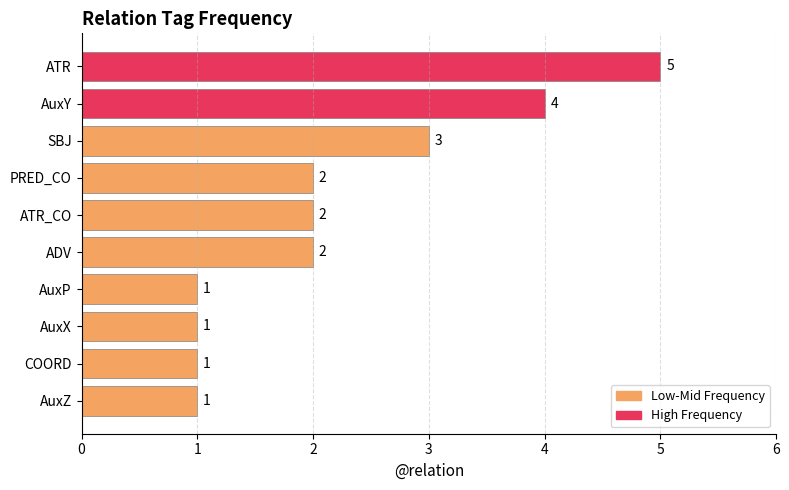

Count the values in the range 1 to 3.

8